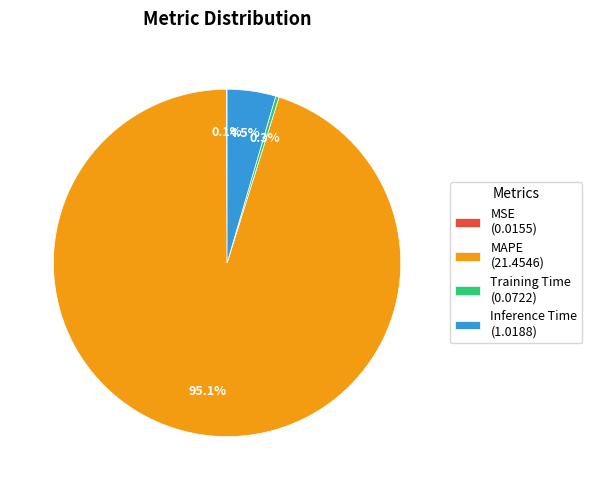

Which has a higher value, MAPE (21.4546) or Inference Time (1.0188)?

MAPE (21.4546)